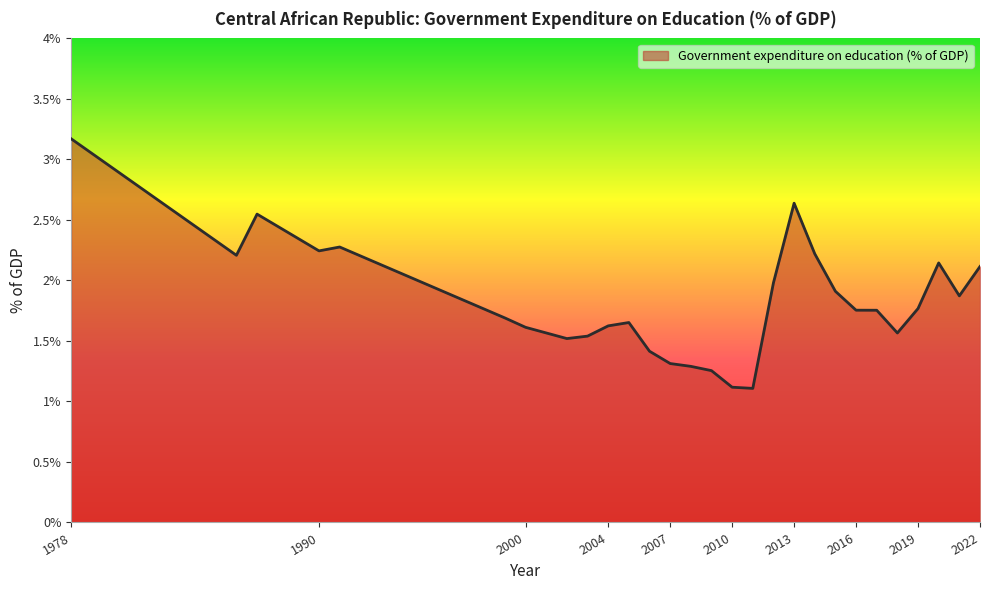

What is the greatest value displayed?

3.2